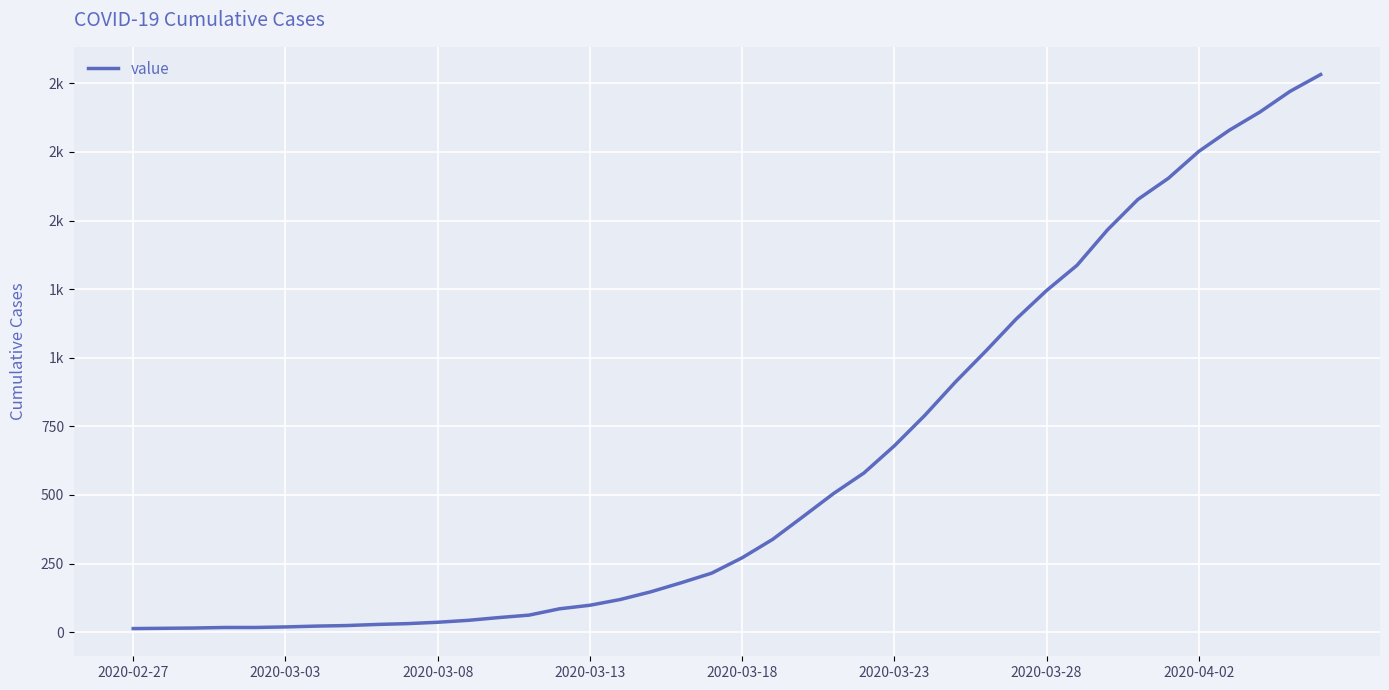

Reading left to right, extract all data points from this chart.

13	14	15	17	17	19	22	24	28	31	36	43	53	62	85	98	119	147	180	215	271	338	421	505	580	679	790	911	1024	1141	1245	1337	1466	1577	1654	1752	1829	1895	1971	2032